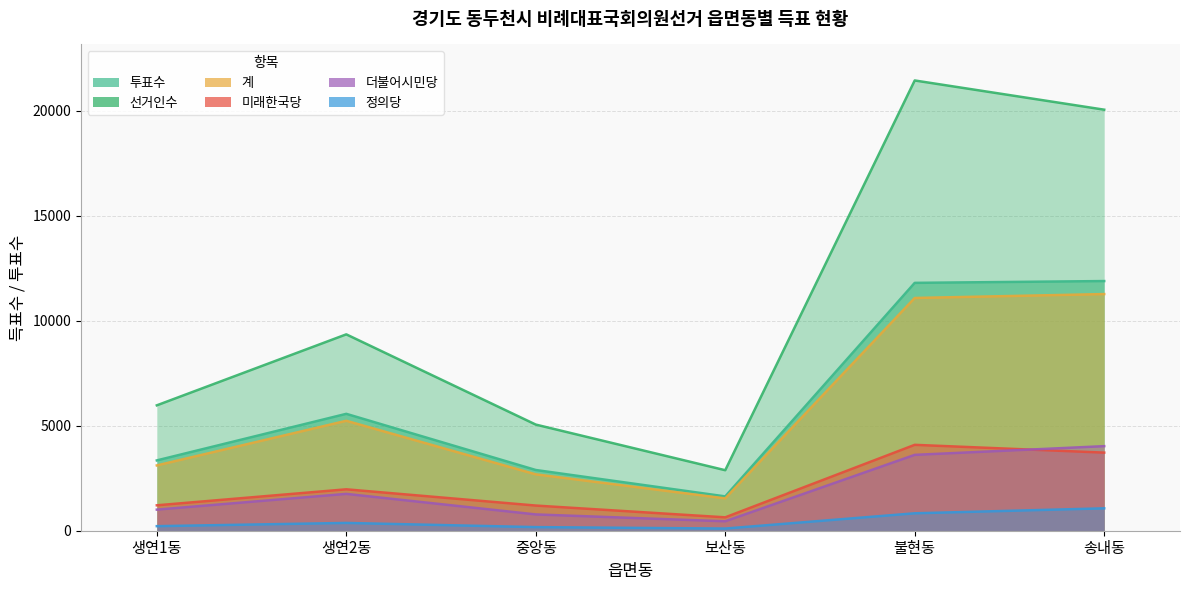

At which label does 선거인수 first exceed 9356?

불현동